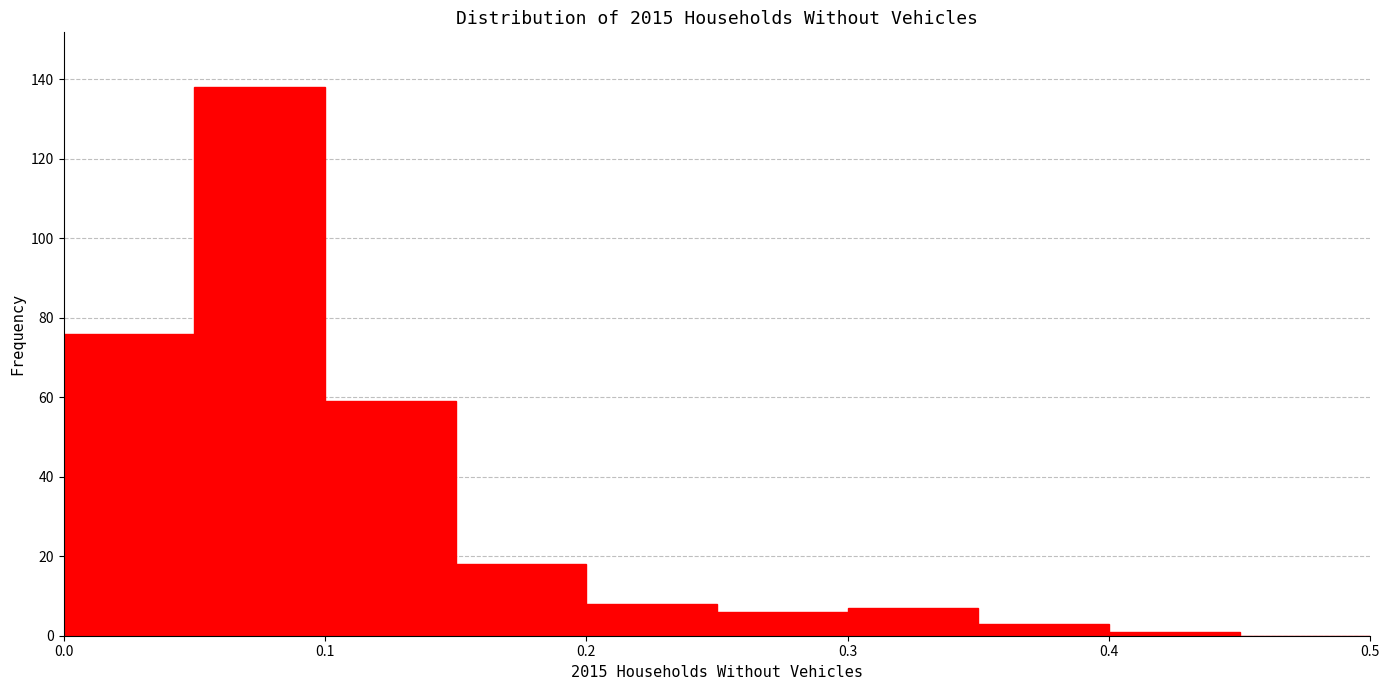

Reading left to right, list every bar in this chart as the range it spans on the x-axis followed by its height. The values are not printed on the chart, so give them approximately, as read against the axis.

0.00 to 0.05: 76
0.05 to 0.10: 138
0.10 to 0.15: 60
0.15 to 0.20: 18
0.20 to 0.25: 8
0.25 to 0.30: 6
0.30 to 0.35: 8
0.35 to 0.40: 4
0.40 to 0.45: under 2
0.45 to 0.50: 0